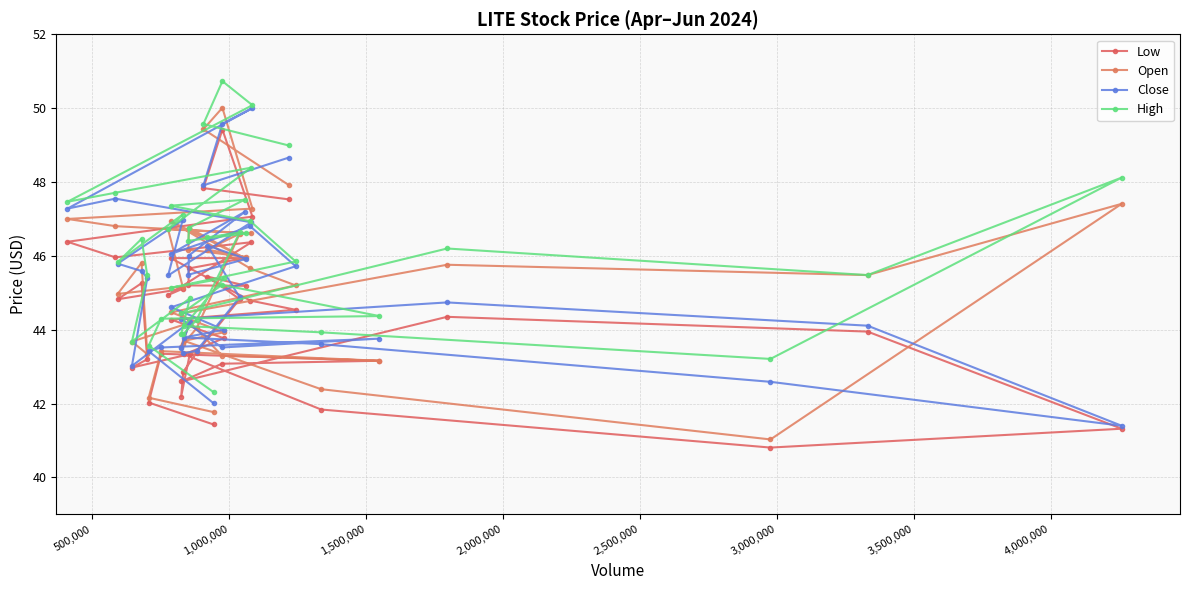

How many lines are shown in the chart?

4